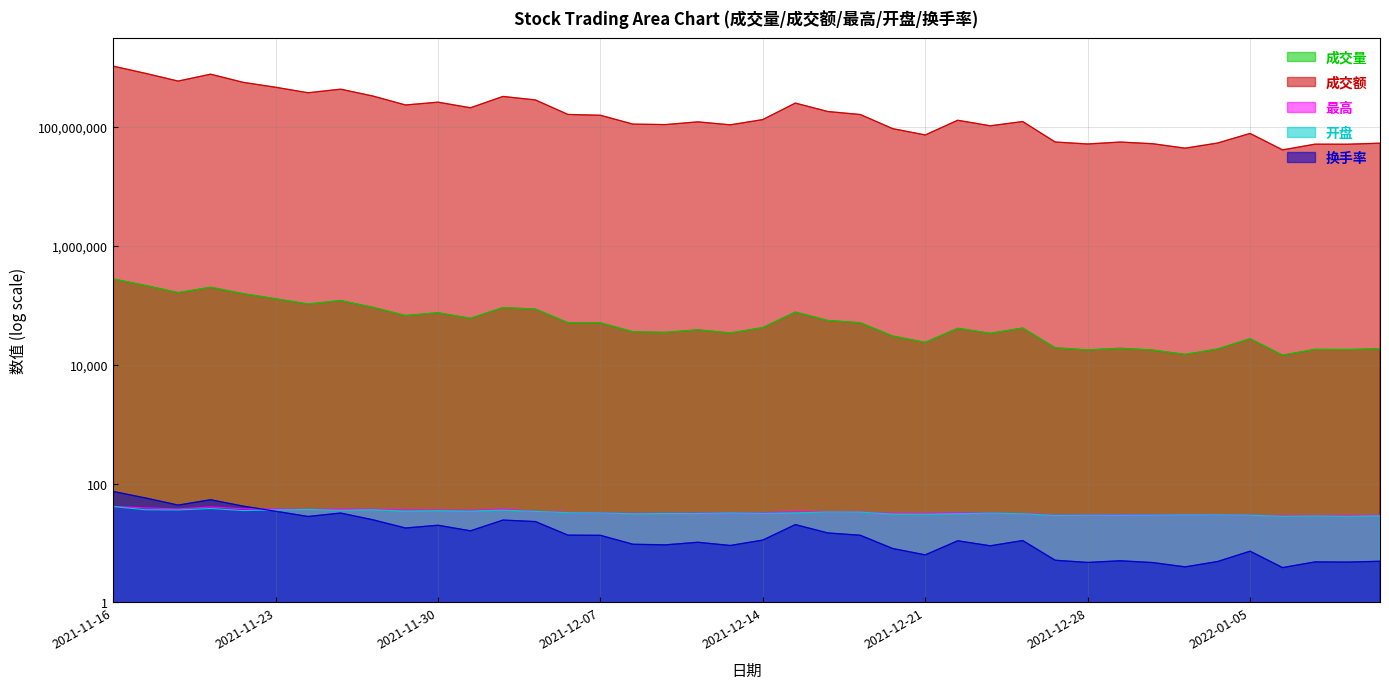

True or false: 成交额 and 最高 cross at least once.

False